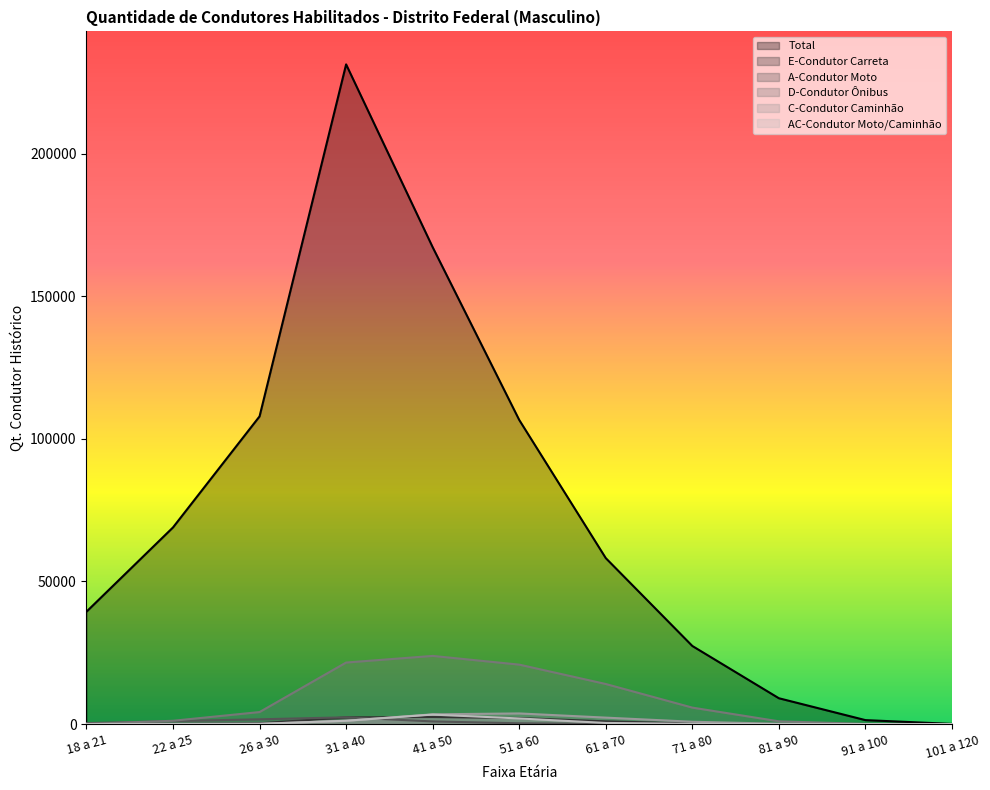

Which category has the lowest value in the A-Condutor Moto series?

91 a 100